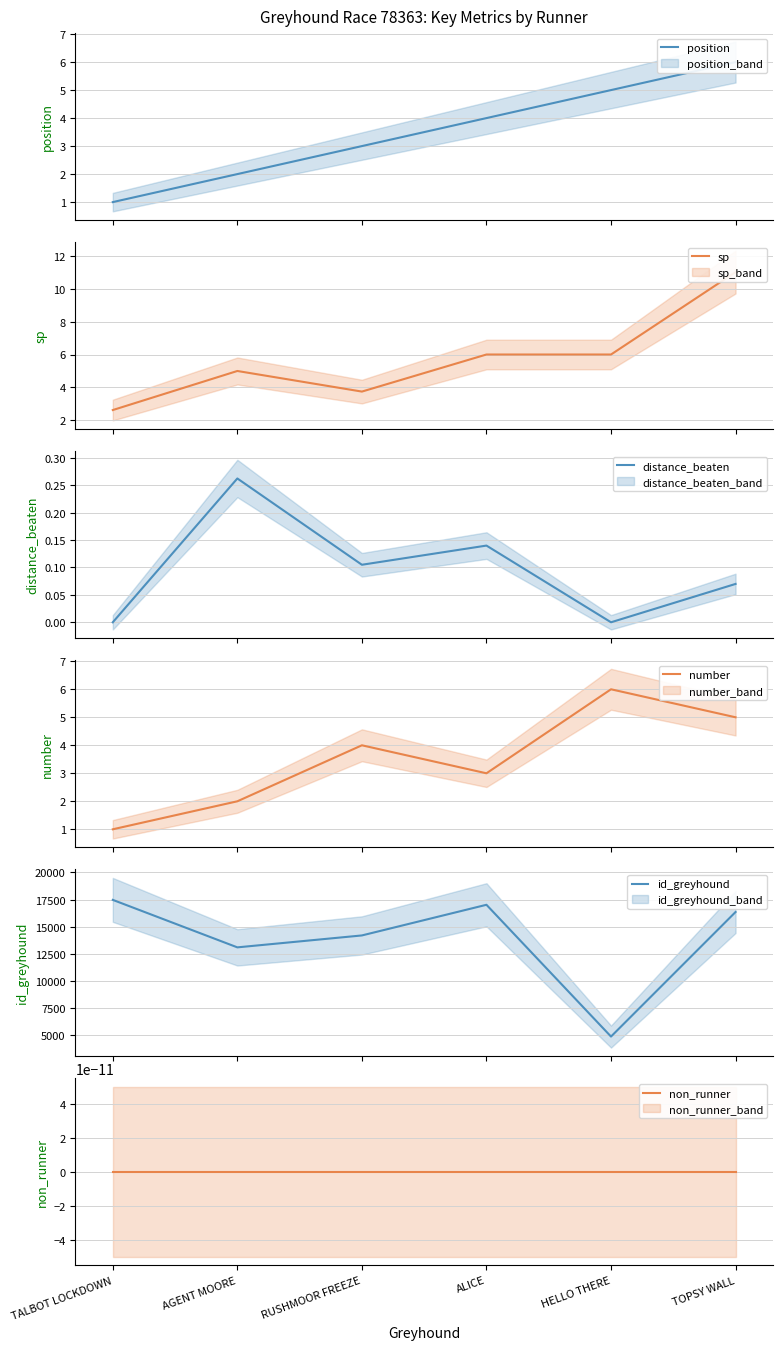

Between AGENT MOORE and HELLO THERE, which series saw the biggest shift?

id_greyhound